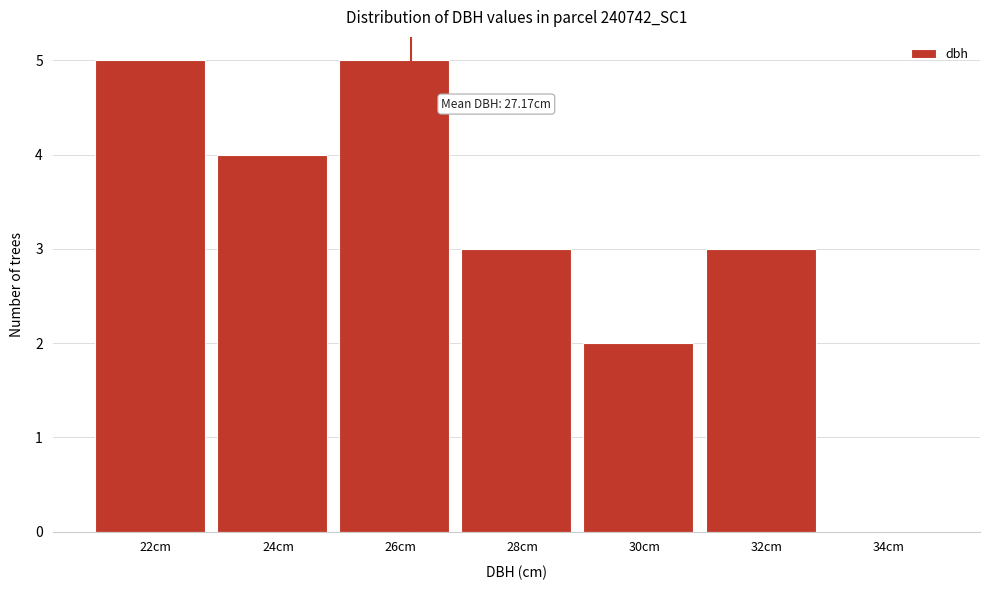

Reading right to left, list all the values displayed in this chart.

34cm=0	32cm=3	30cm=2	28cm=3	26cm=5	24cm=4	22cm=5